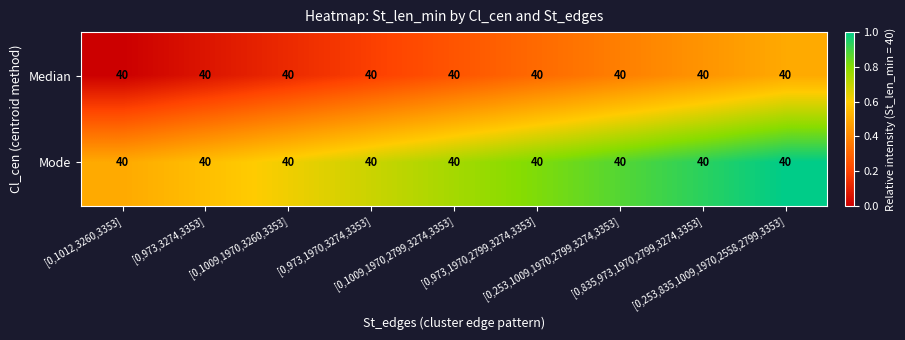

At [0,1012,3260,3353], list the series in order from largest to smallest.

Mode, Median